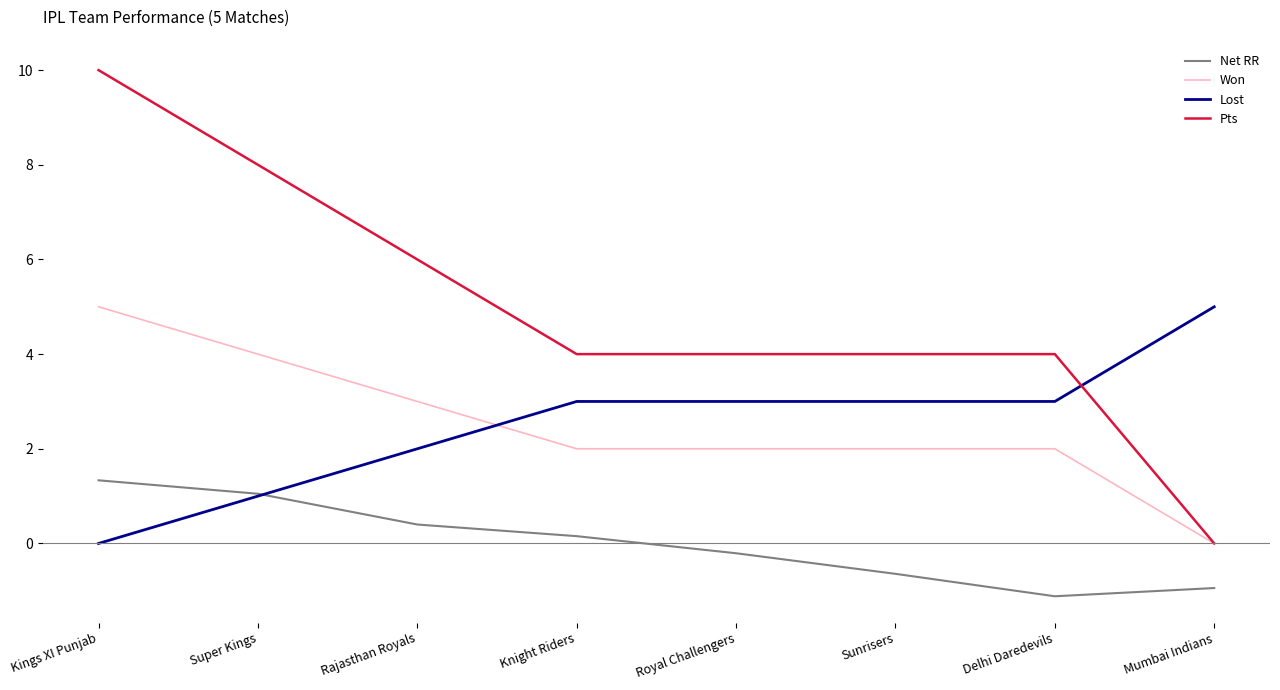

What value does the Pts series have at Delhi Daredevils?

4.0